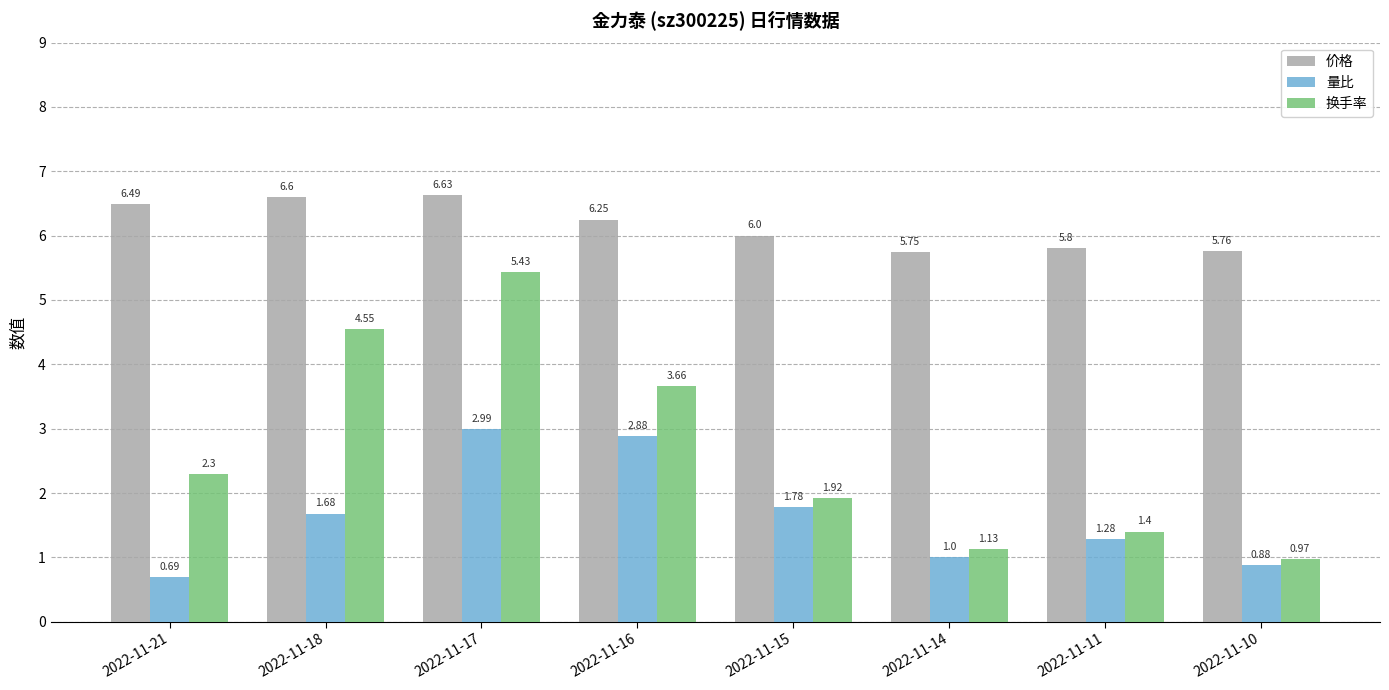

Which series has the largest total across all categories?

价格